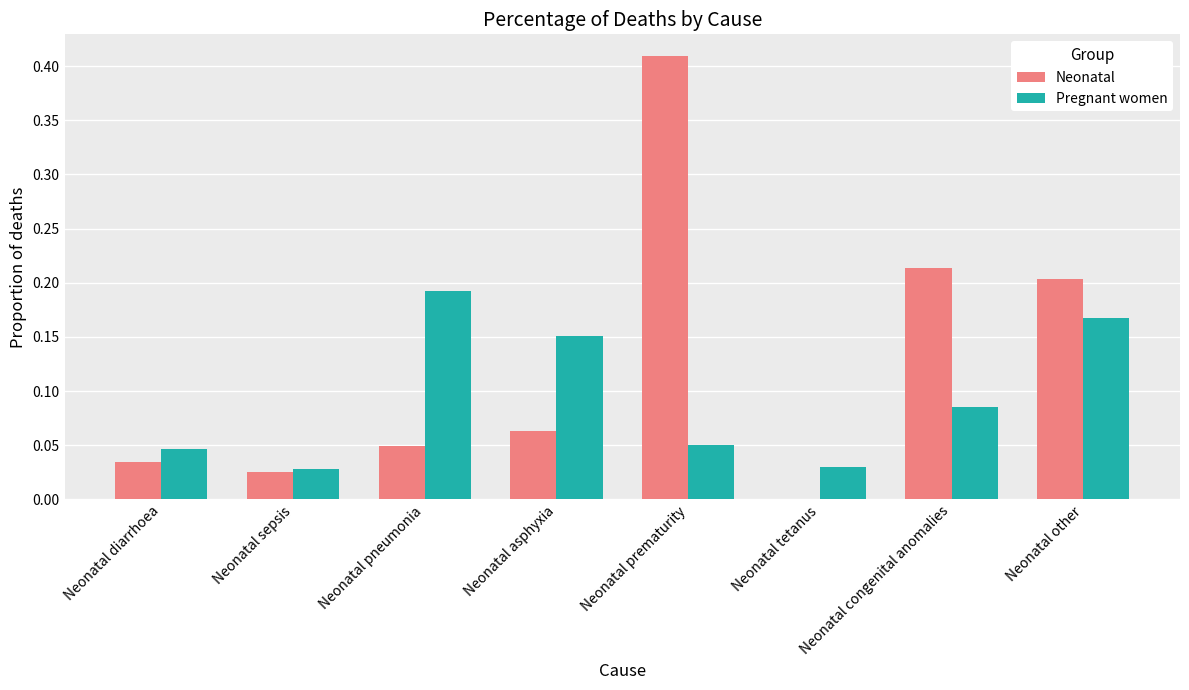

Is the value of Neonatal at Neonatal pneumonia greater than the value of Pregnant women at Neonatal pneumonia?

No